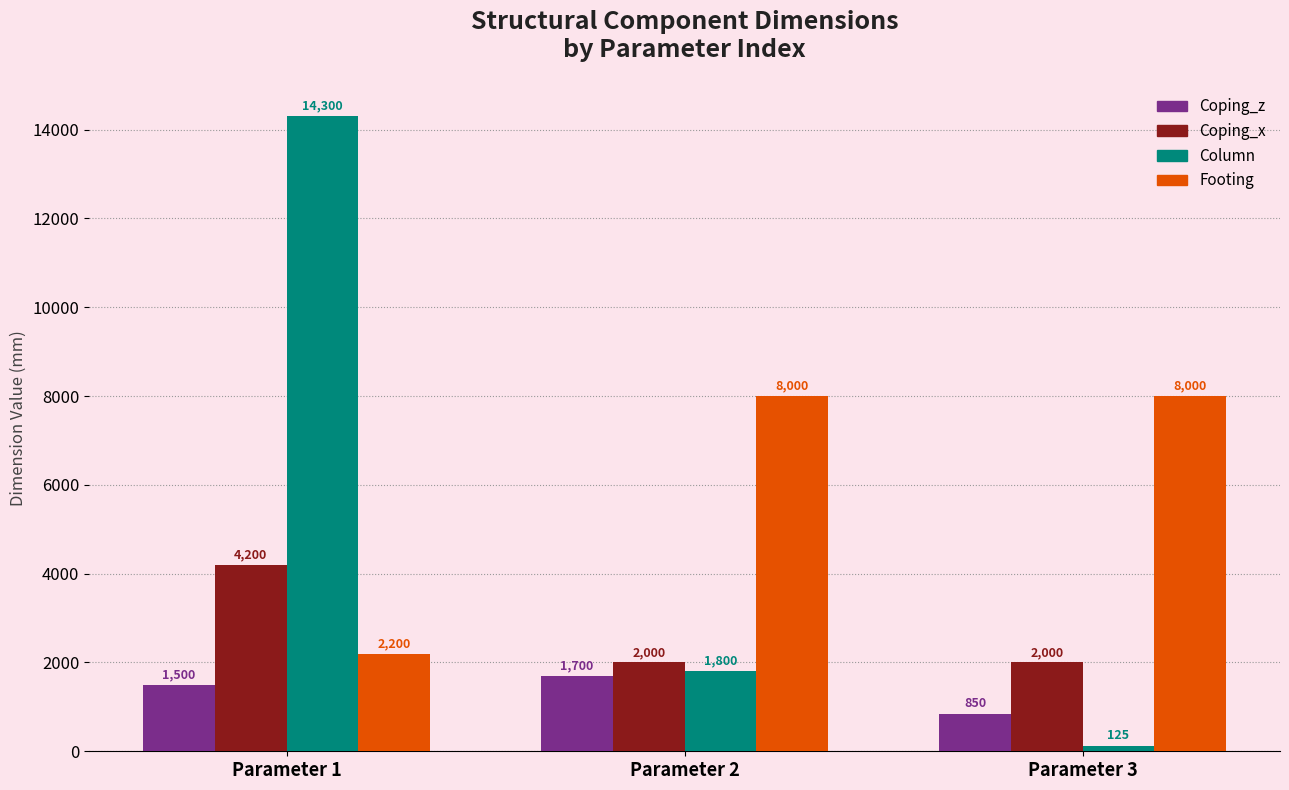

Which series changed the most between Parameter 1 and Parameter 3?

Column